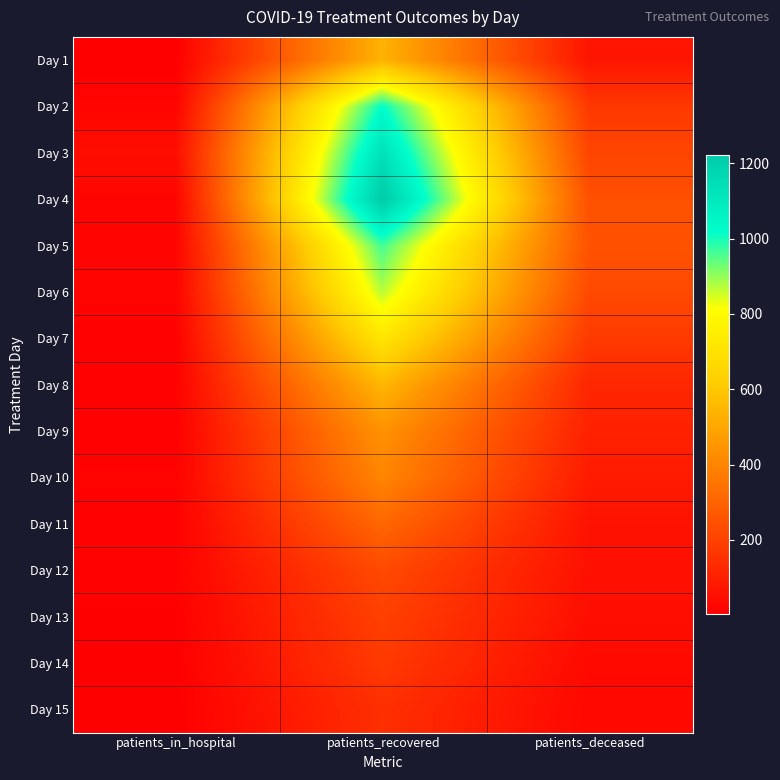

How many distinct data groups are displayed?

15